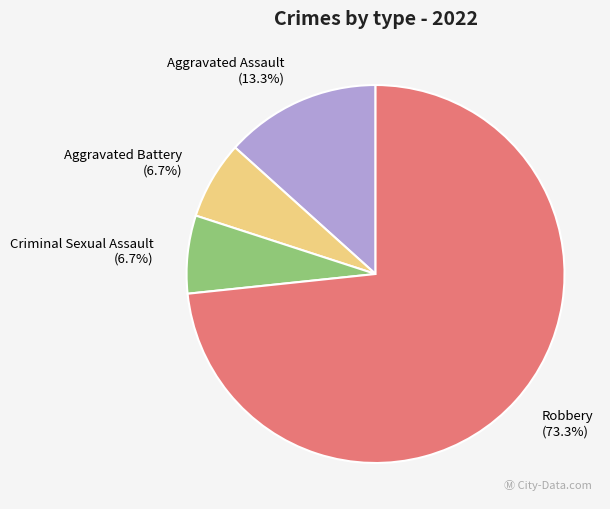

Is it true that Aggravated Battery is 1% of the pie?

False